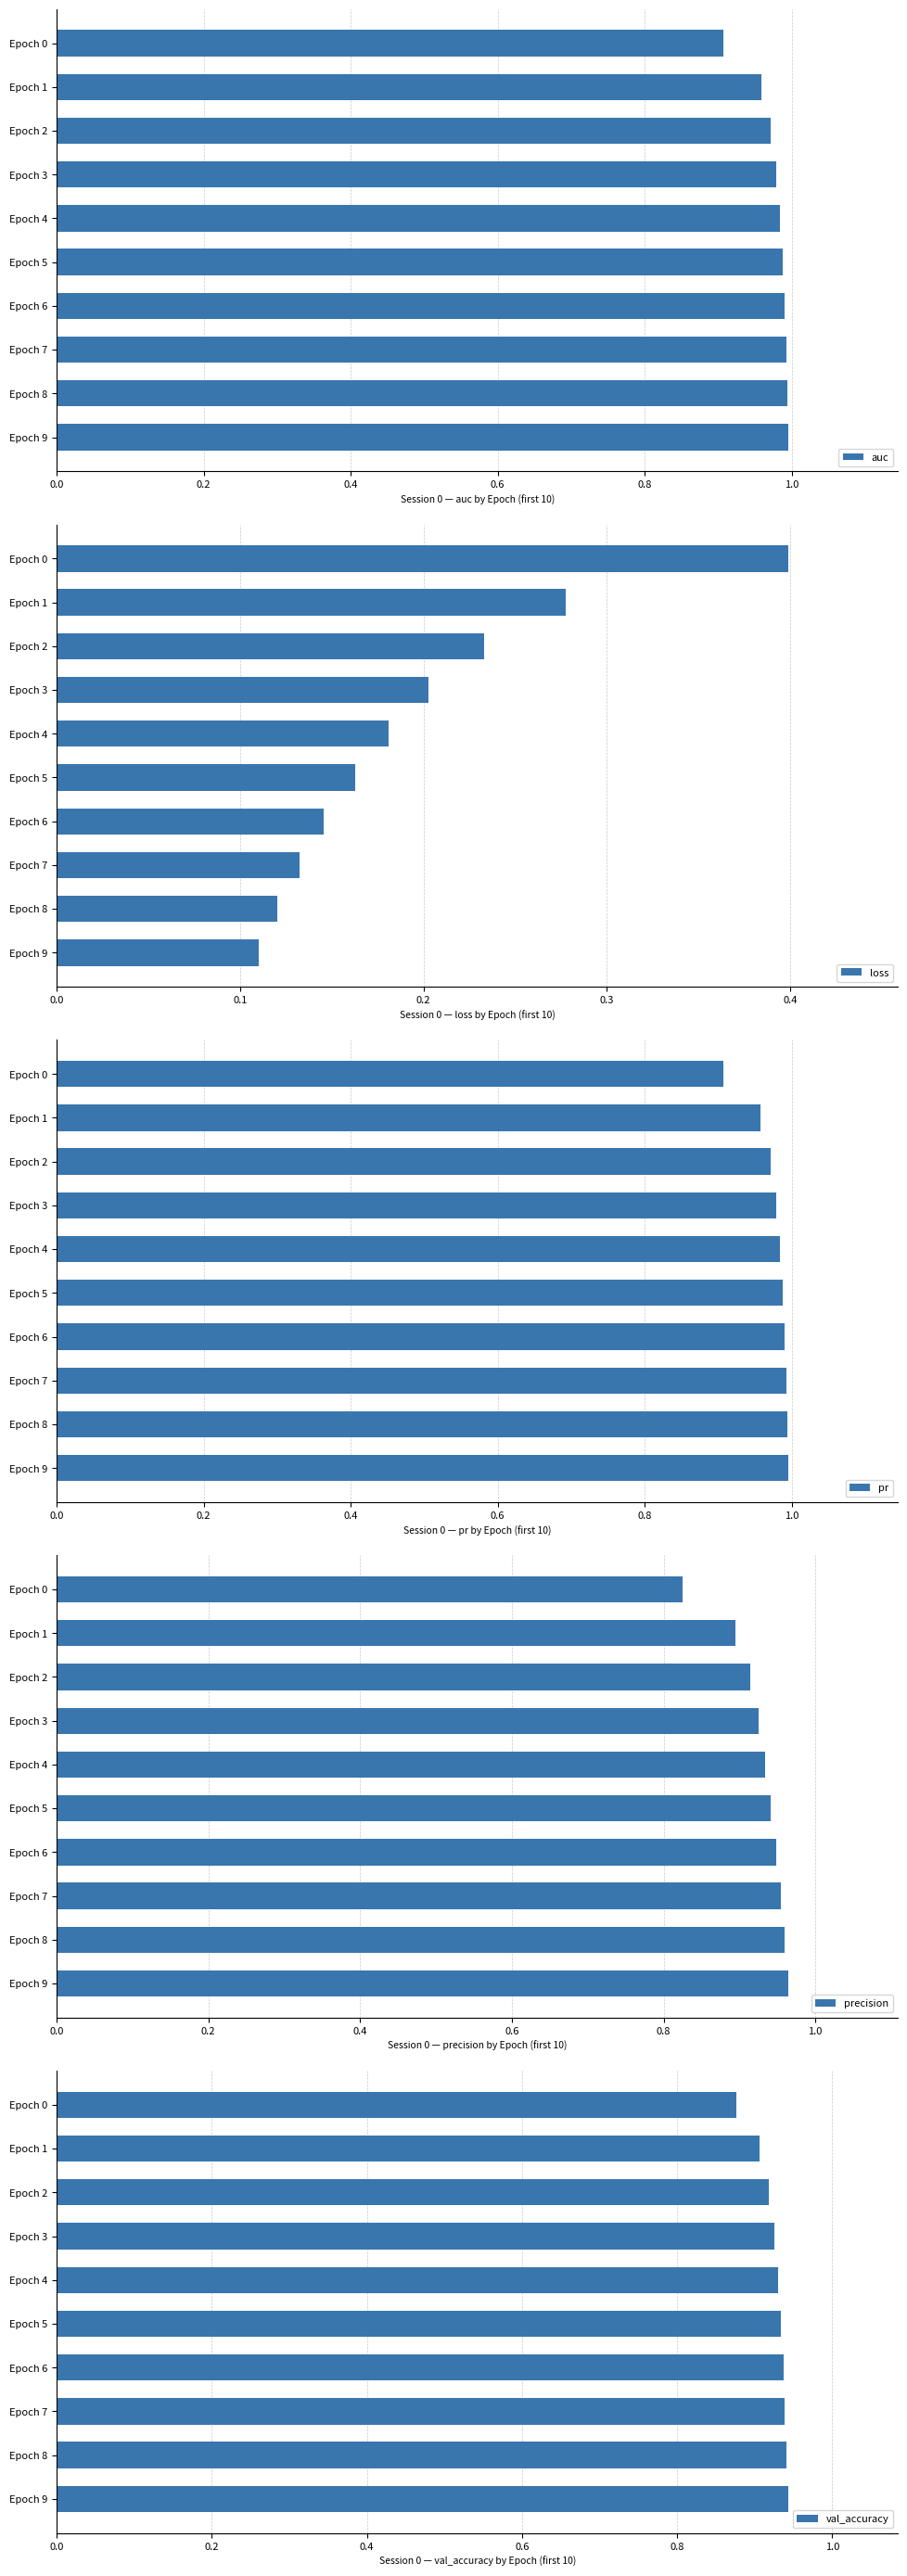

At which label is auc closest to 0?

Epoch 0